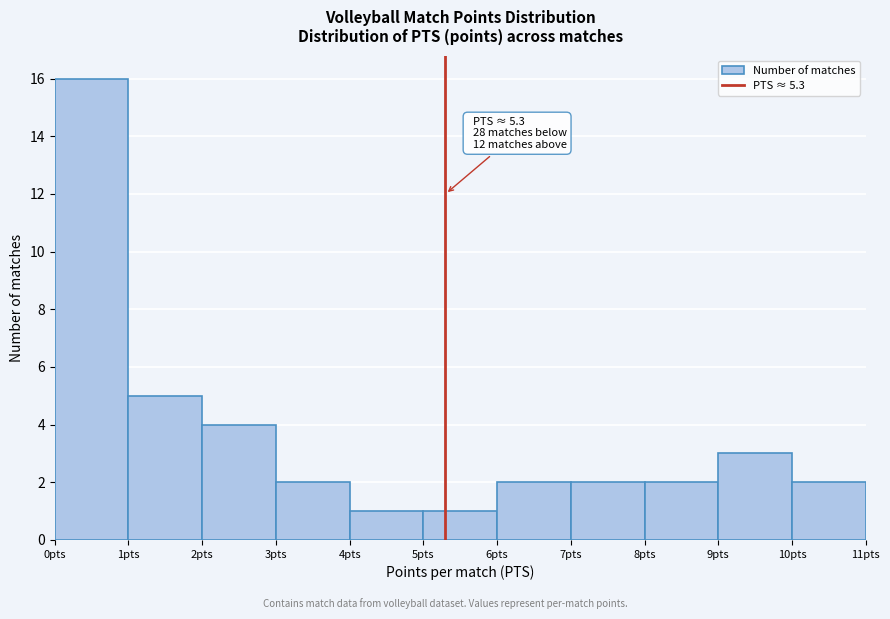

Which range on the x-axis has the tallest bar?

0 to 1